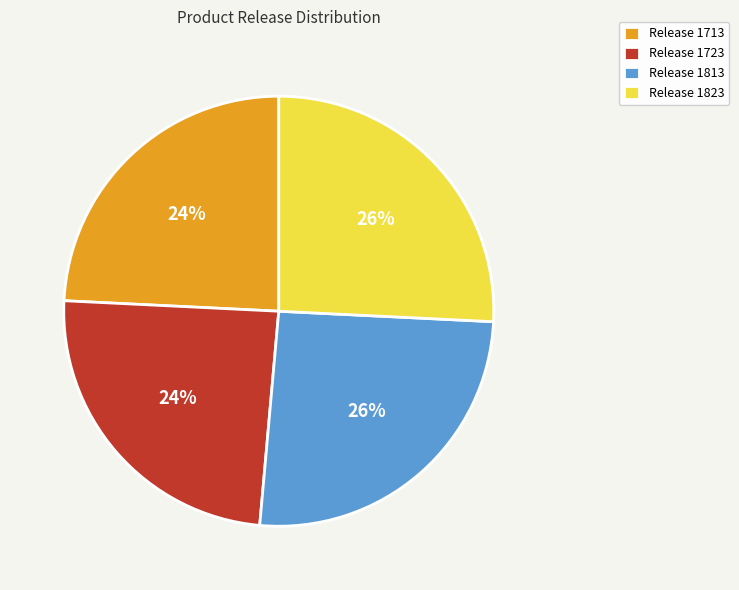

How many segments does this pie chart have?

4